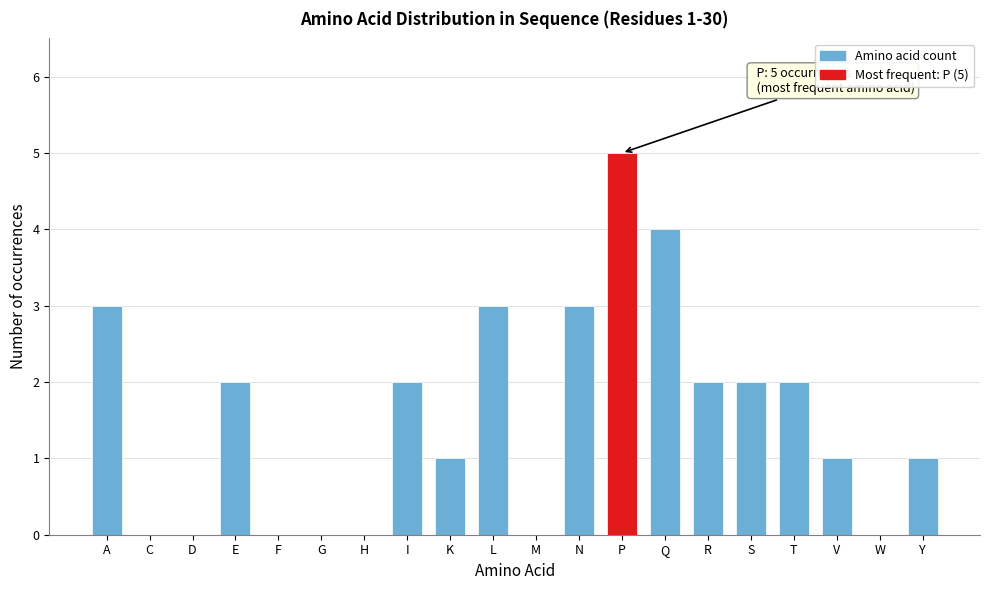

Reading right to left, list all the values displayed in this chart.

Y=1	W=0	V=1	T=2	S=2	R=2	Q=4	P=5	N=3	M=0	L=3	K=1	I=2	H=0	G=0	F=0	E=2	D=0	C=0	A=3